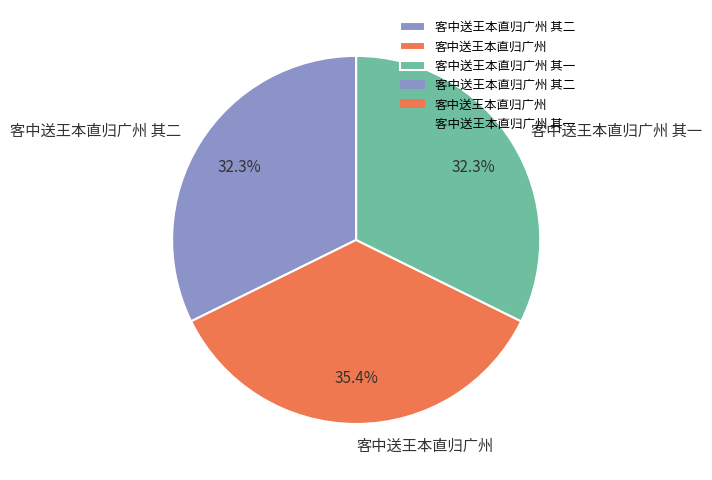

To the nearest percent, what is the average slice percentage?

33%